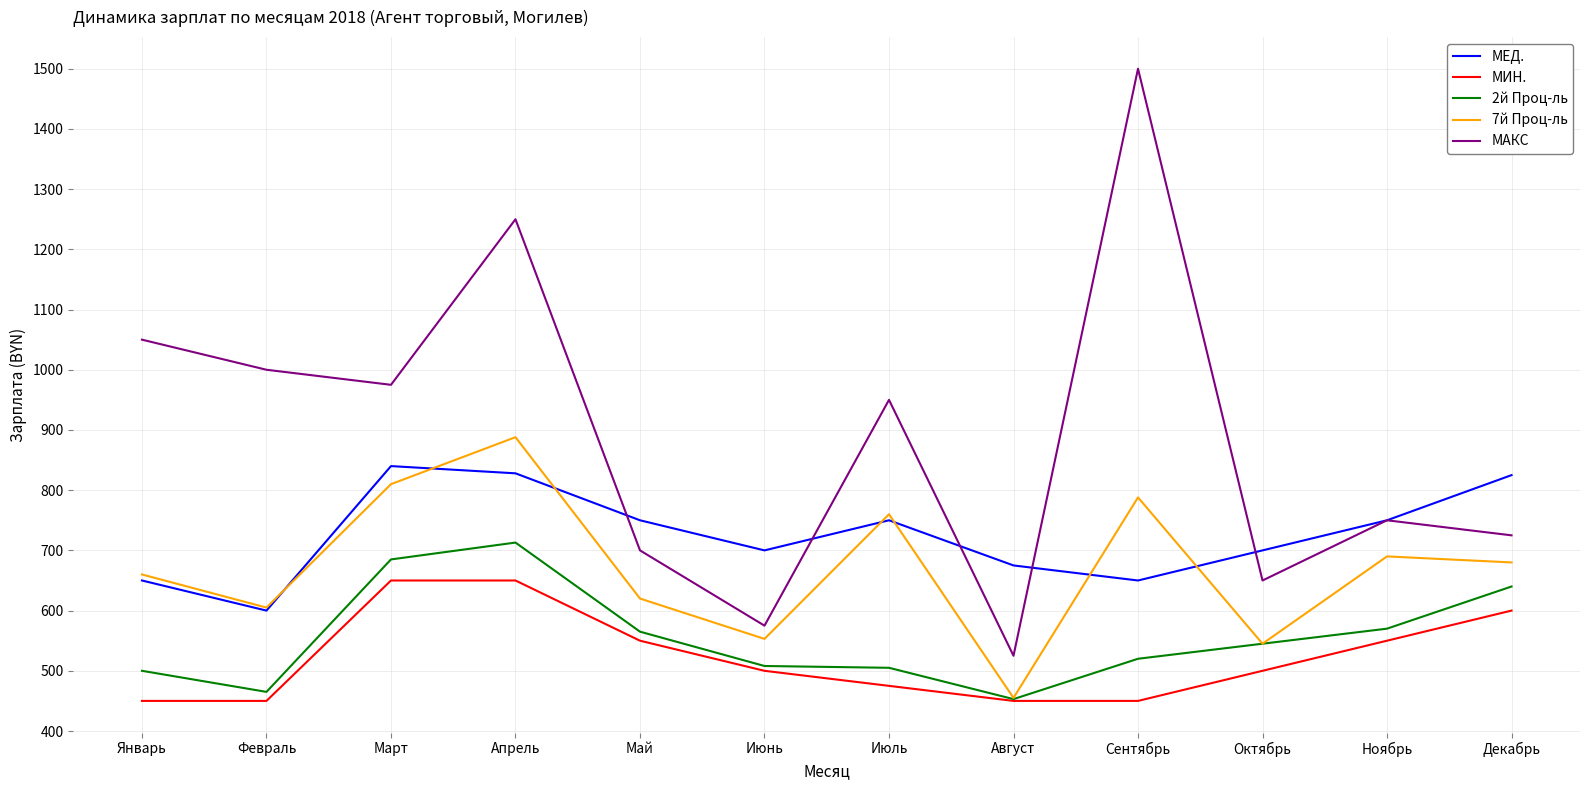

True or false: МЕД. has more than 0 interior local peaks.

True